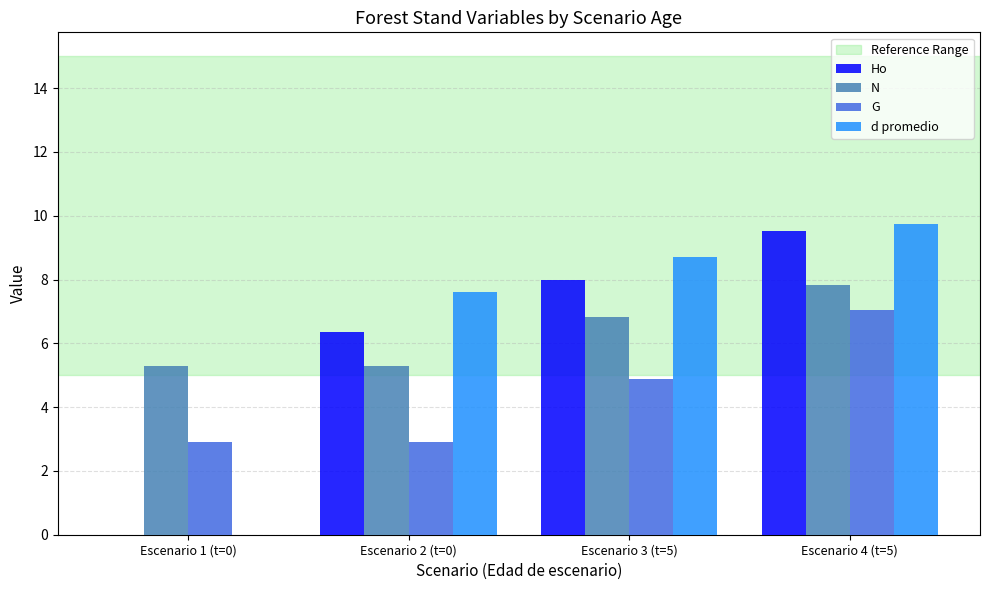

What is the total value across all series at Escenario 3 (t=5)?

28.4